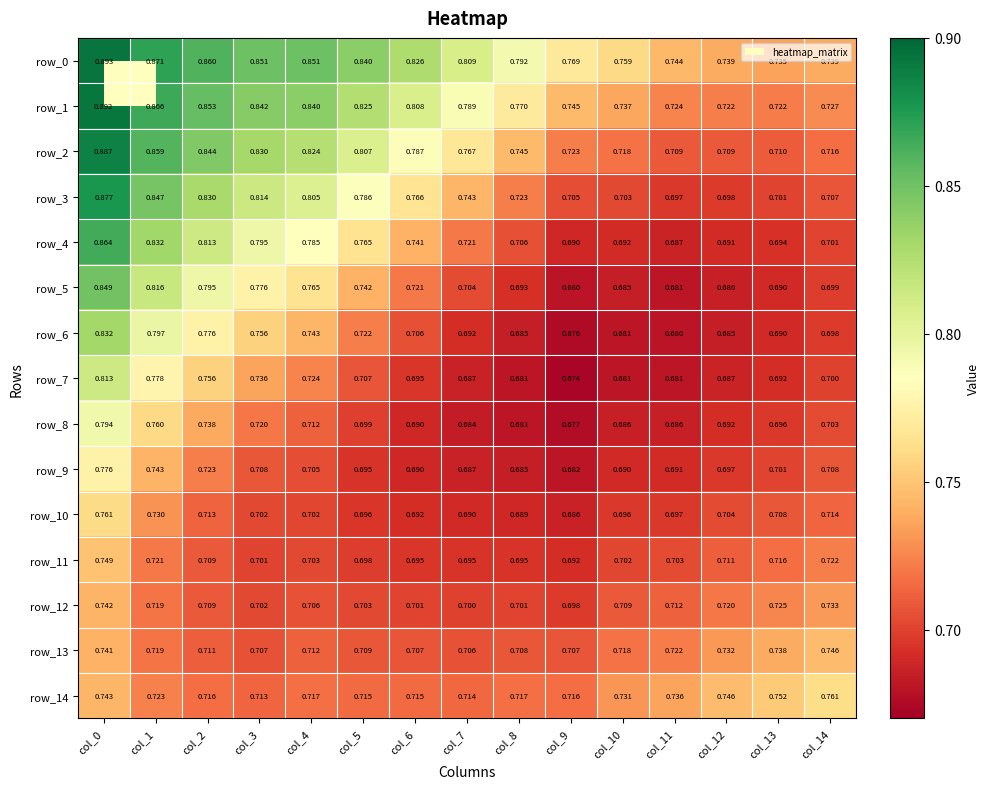

At which label does row_8 reach its minimum?

col_9